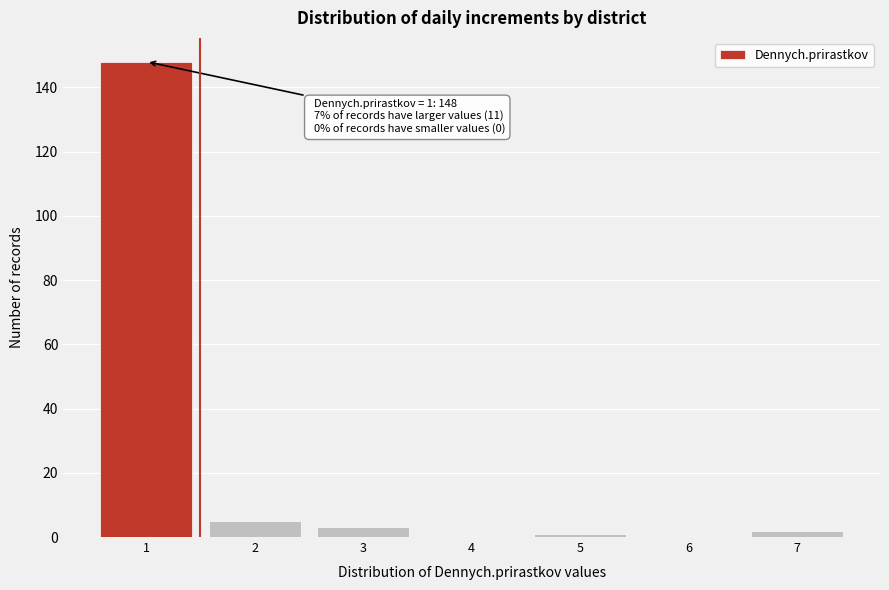

Reading right to left, list all the values displayed in this chart.

7=2	6=0	5=1	4=0	3=3	2=5	1=148